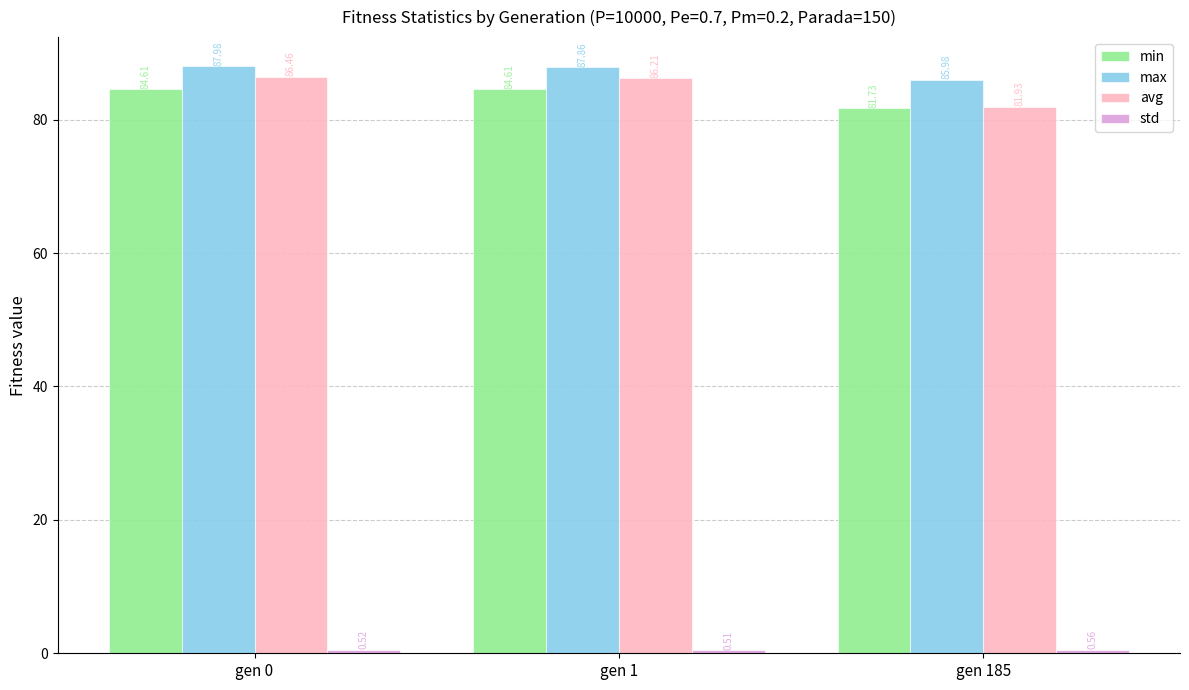

What is the spread (max minus min) of values at gen 185?

85.4